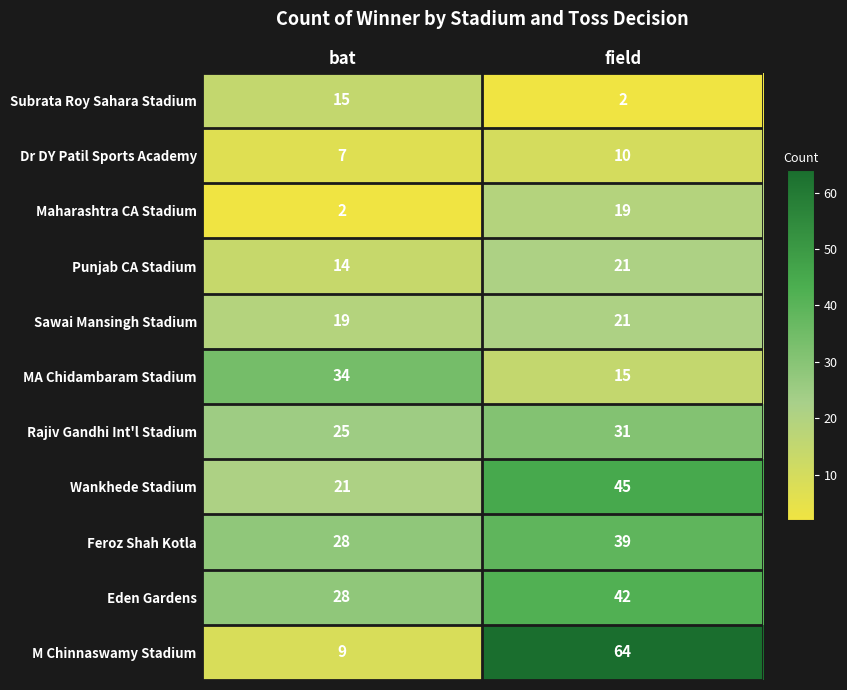

At which category does the chart reach its peak across all series?

field